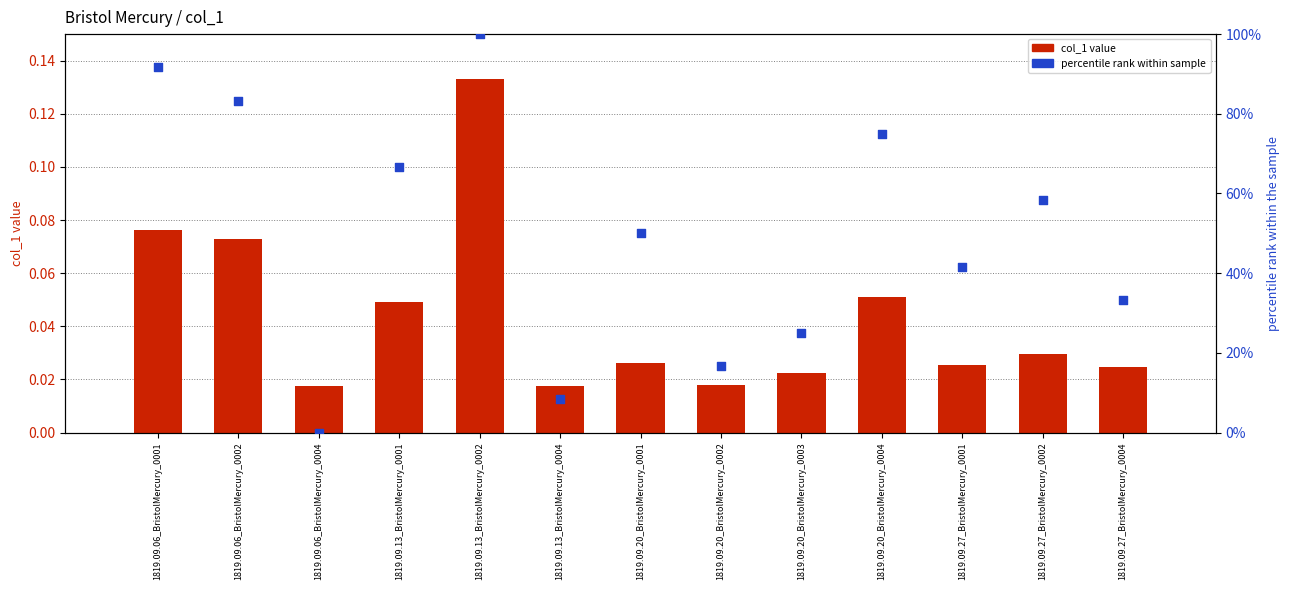

What are all the series names shown in the legend?

col_1 value, percentile rank within sample